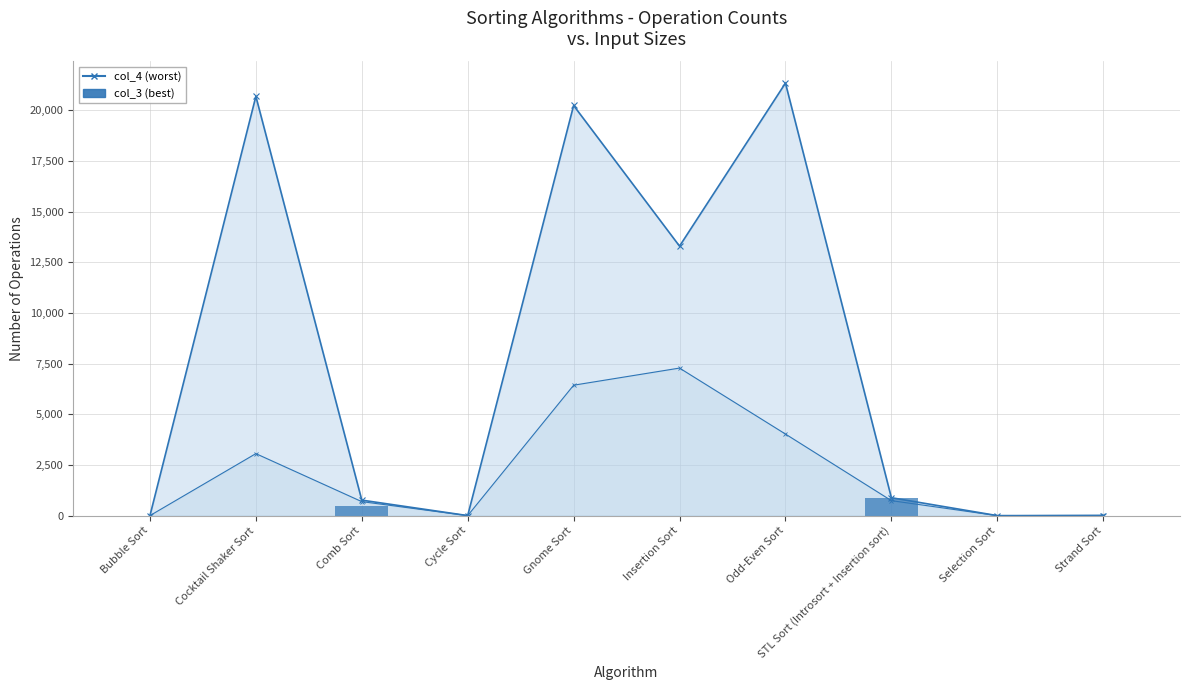

Between Cycle Sort and Cocktail Shaker Sort, which is larger?

Cocktail Shaker Sort